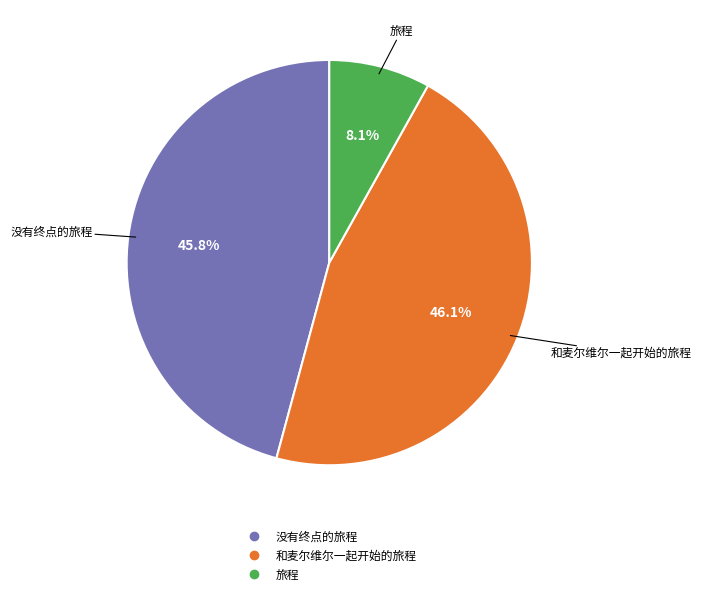

Is it true that 旅程 is 20% of the pie?

False